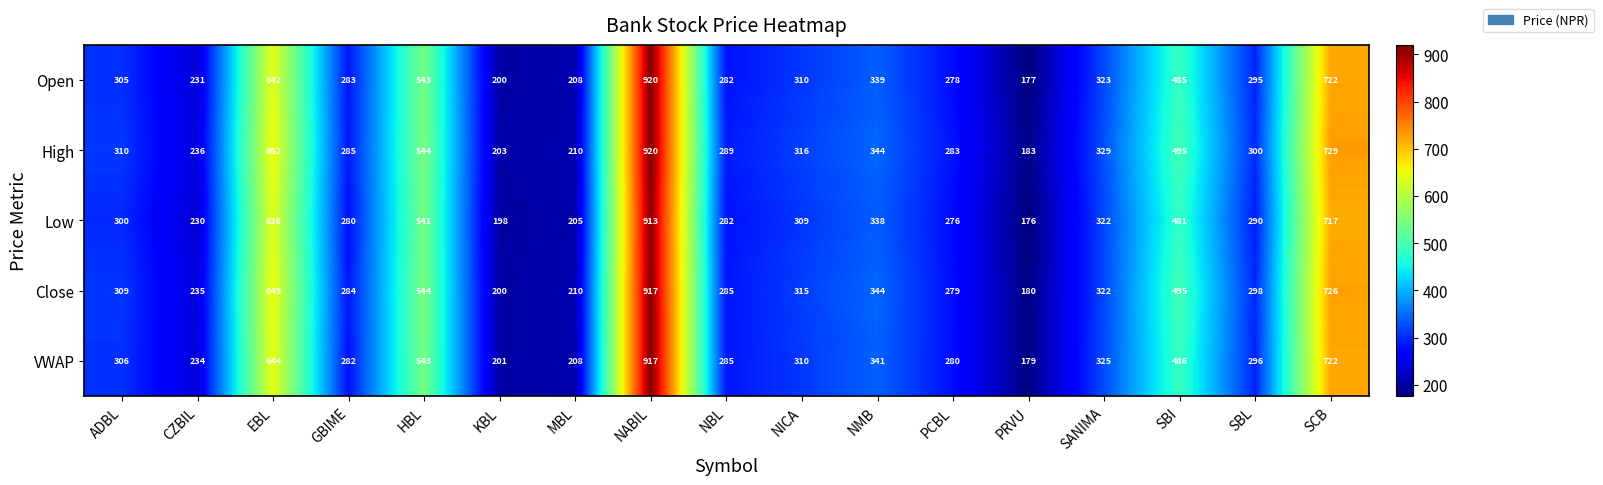

What is the difference between the maximum and minimum values in the High series?

737